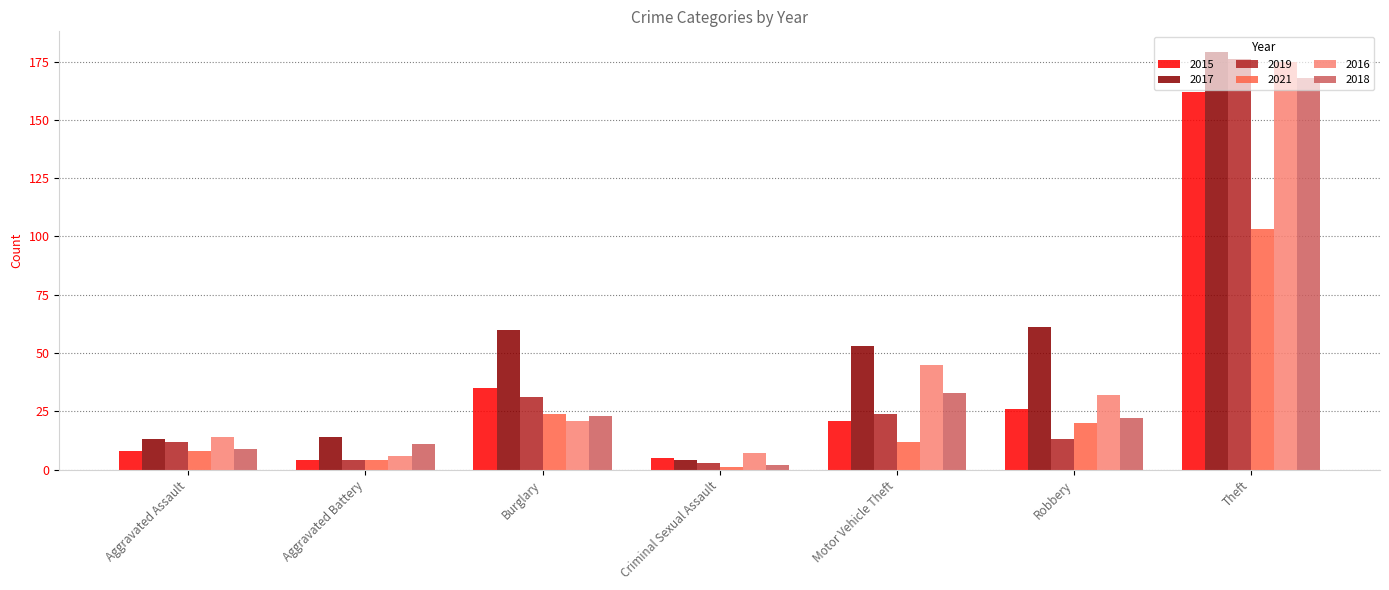

What is the total value across all series at Theft?

963